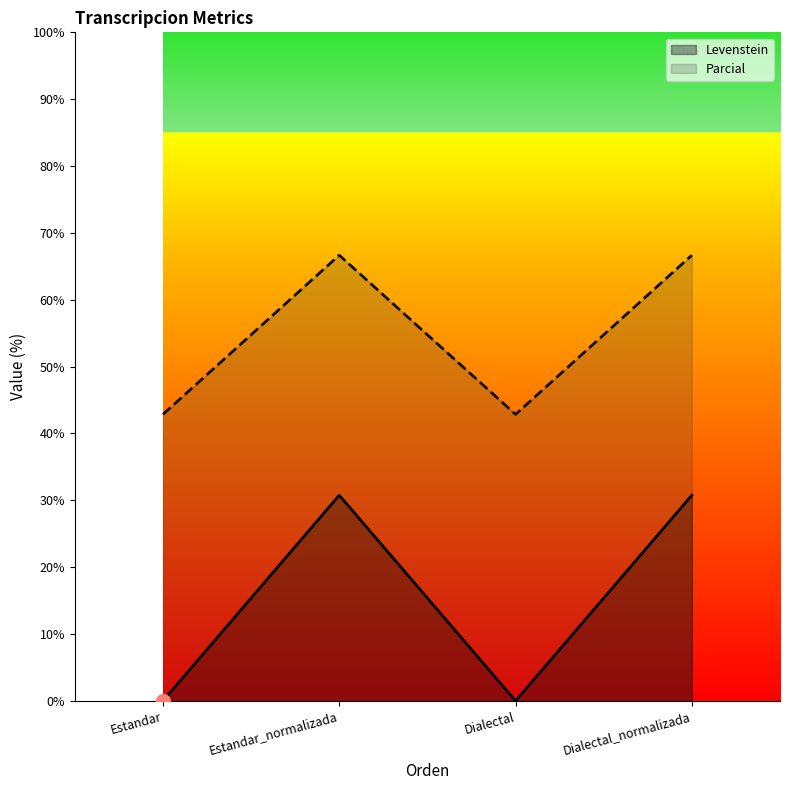

Between Estandar and Estandar_normalizada, which series saw the biggest shift?

Levenstein